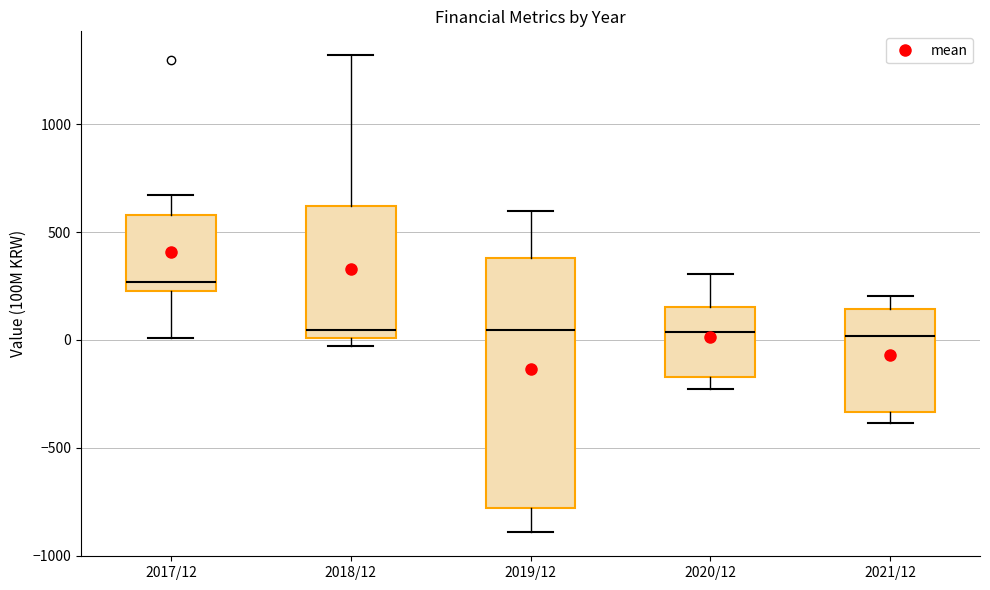

Reading left to right, read every box against the y-axis: the position of its median line, the range the box covers, and the ends of its whiskers. The values are not printed on the chart, so give them approximately, as read against the axis.

2017/12: median 250 (just above the box's lower edge), box 250 to 600, whiskers 0 to 650
2018/12: median 50, box 0 to 600, whiskers -50 to 1300
2019/12: median 50, box -800 to 400, whiskers -900 to 600
2020/12: median 50, box -150 to 150, whiskers -250 to 300
2021/12: median 0, box -350 to 150, whiskers -400 to 200